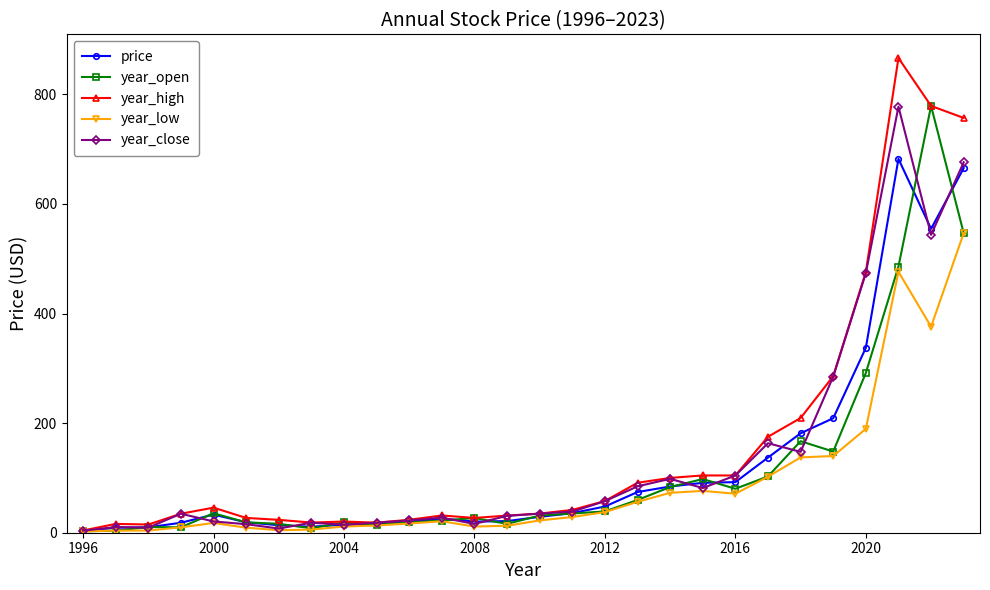

Which series has the widest spread of values?

year_high